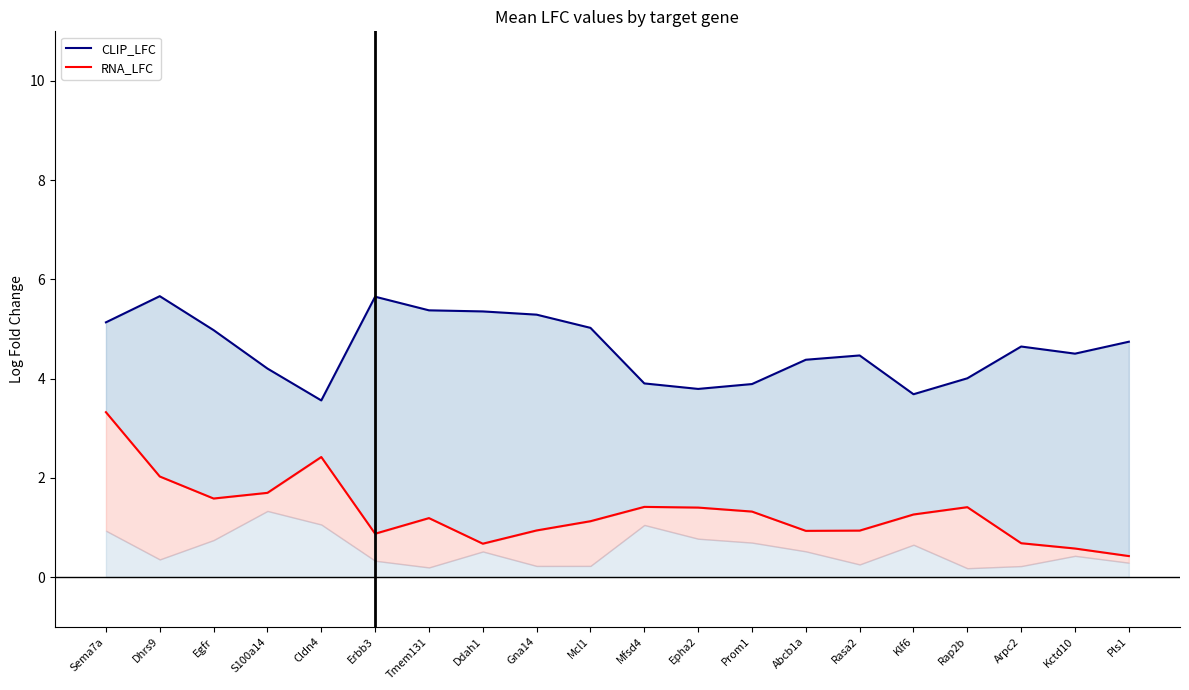

The value of CLIP_LFC at Arpc2 is 4.6. True or false?

True